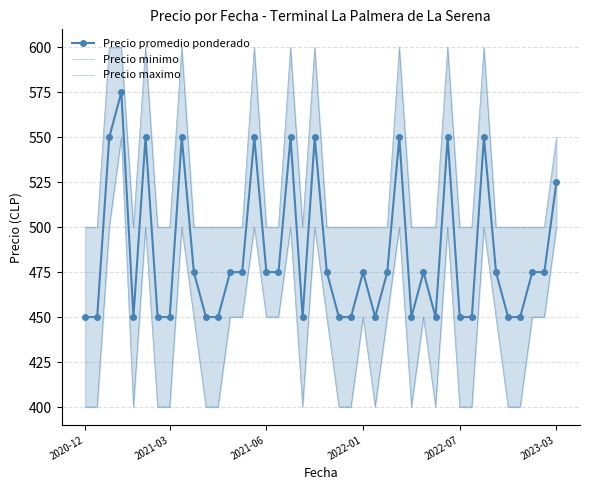

True or false: Precio promedio ponderado has more than 1 points higher than both neighbors.

True